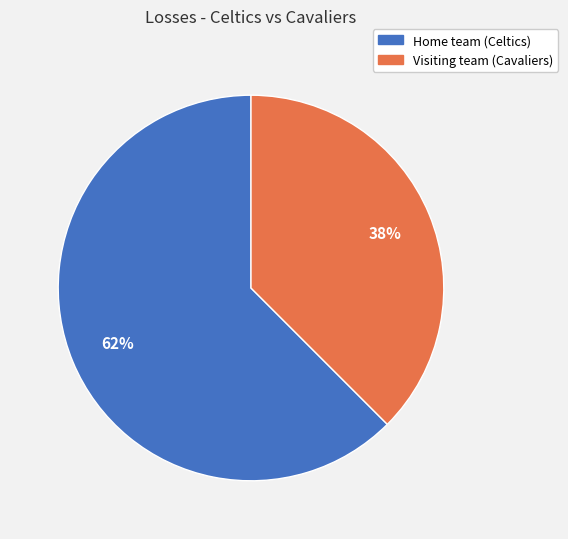

Does Home team (Celtics) represent more than half of the total?

Yes